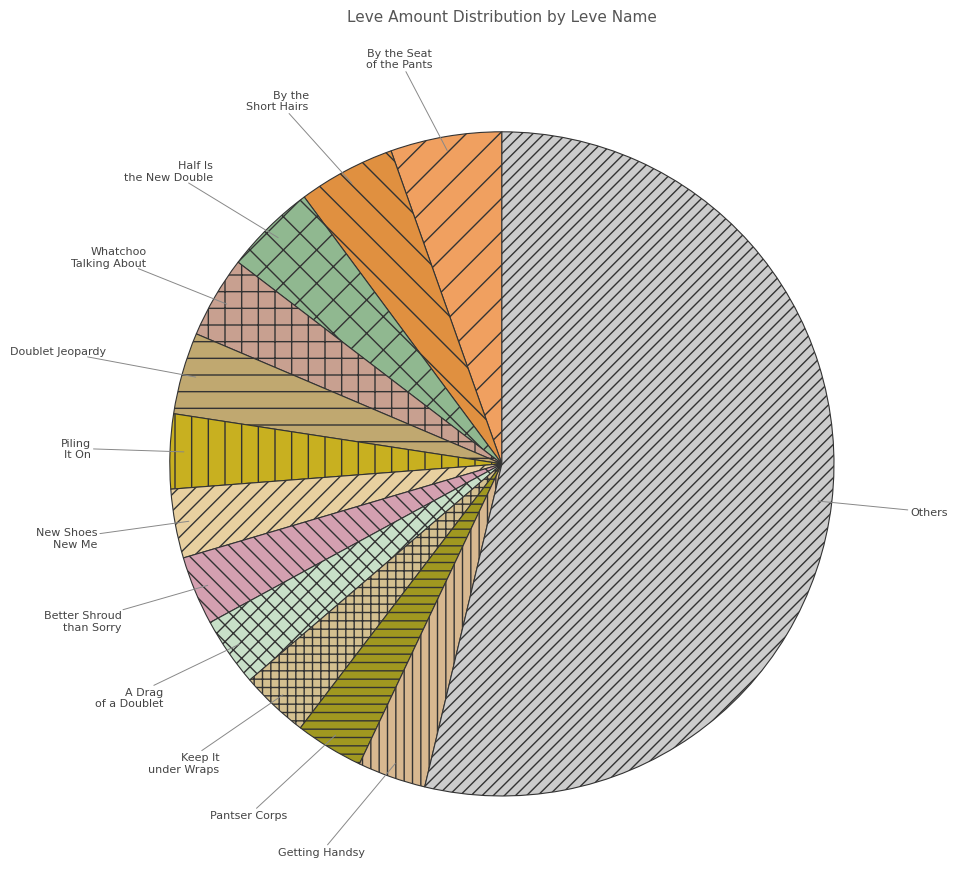

Approximately how many times larger is the value at Doublet Jeopardy compared to Half Is the New Double?

0.9